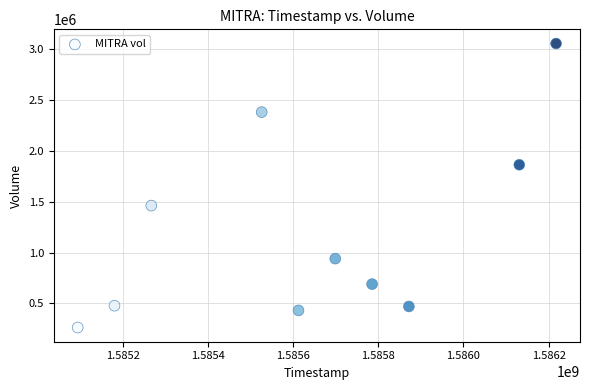

What is the range of Y values (max minus min)?

2789400